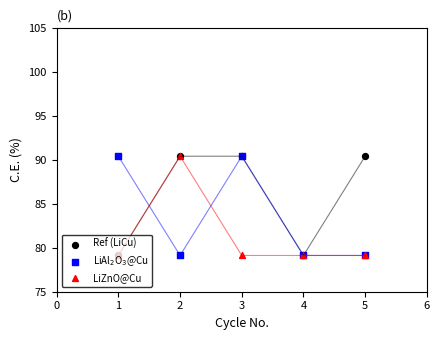

Which series reaches the minimum Y coordinate?

Ref (LiCu)